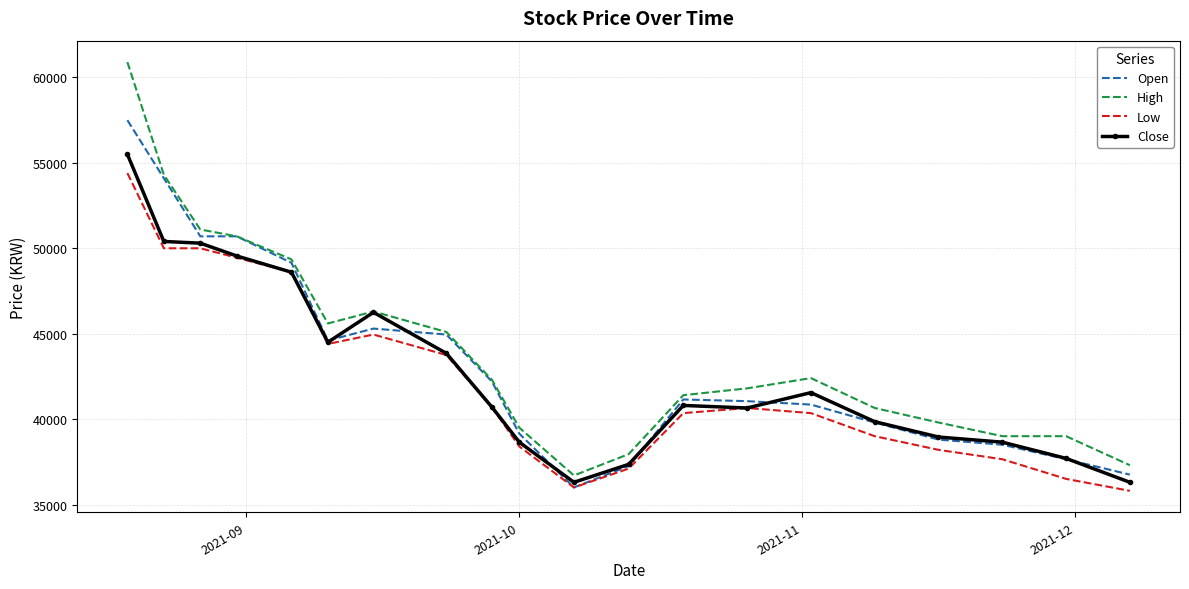

True or false: Low and High cross at least once.

False